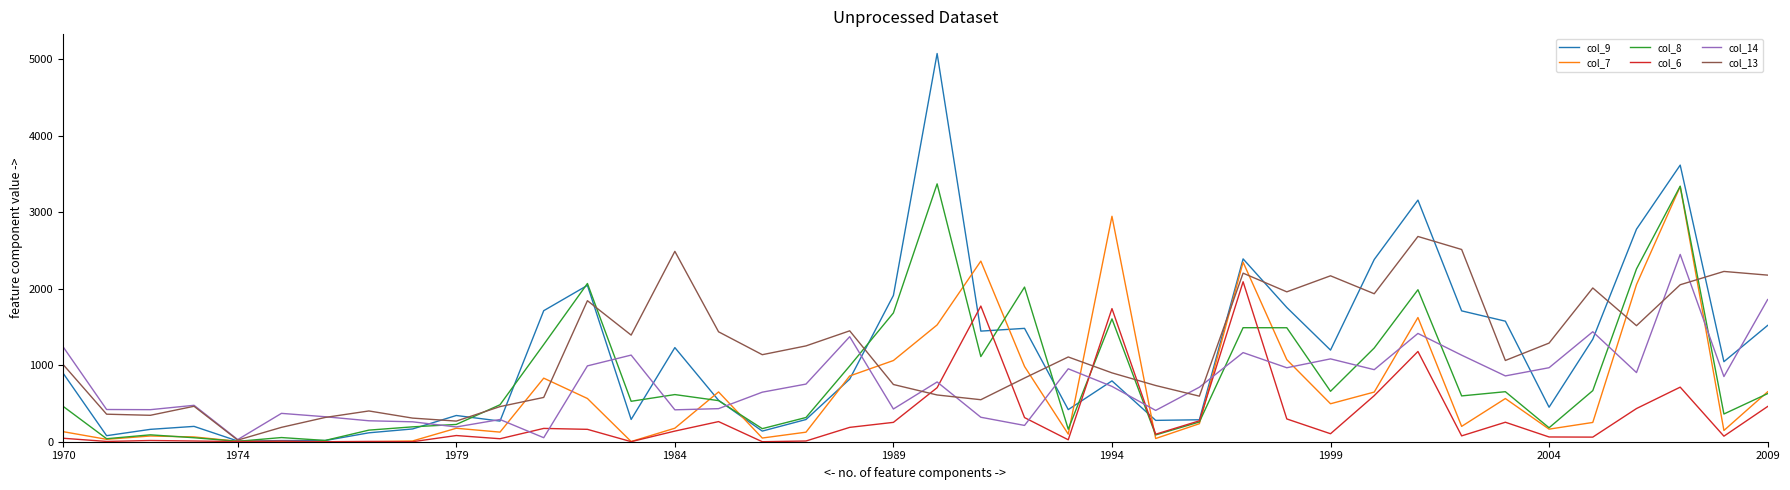

What is the greatest value displayed?

5075.2